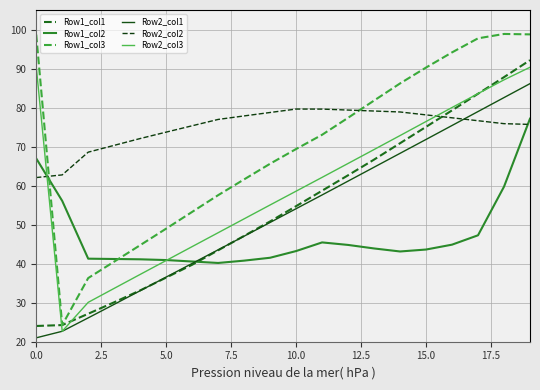

What is the maximum value for Row2_col3?

90.5